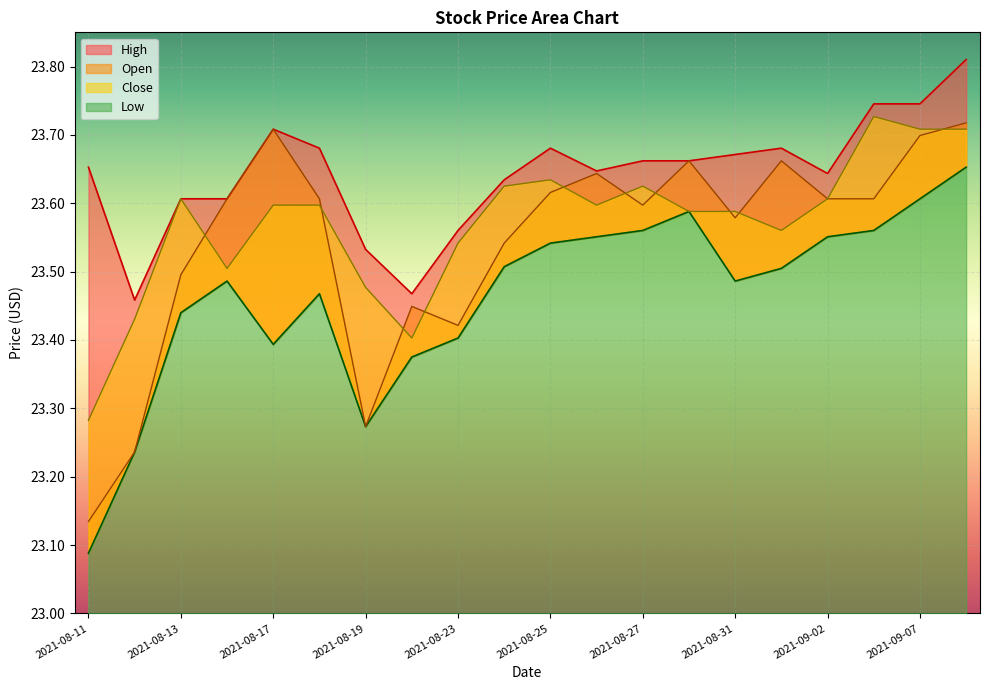

What is the difference between the maximum and minimum values in the Low series?

0.6